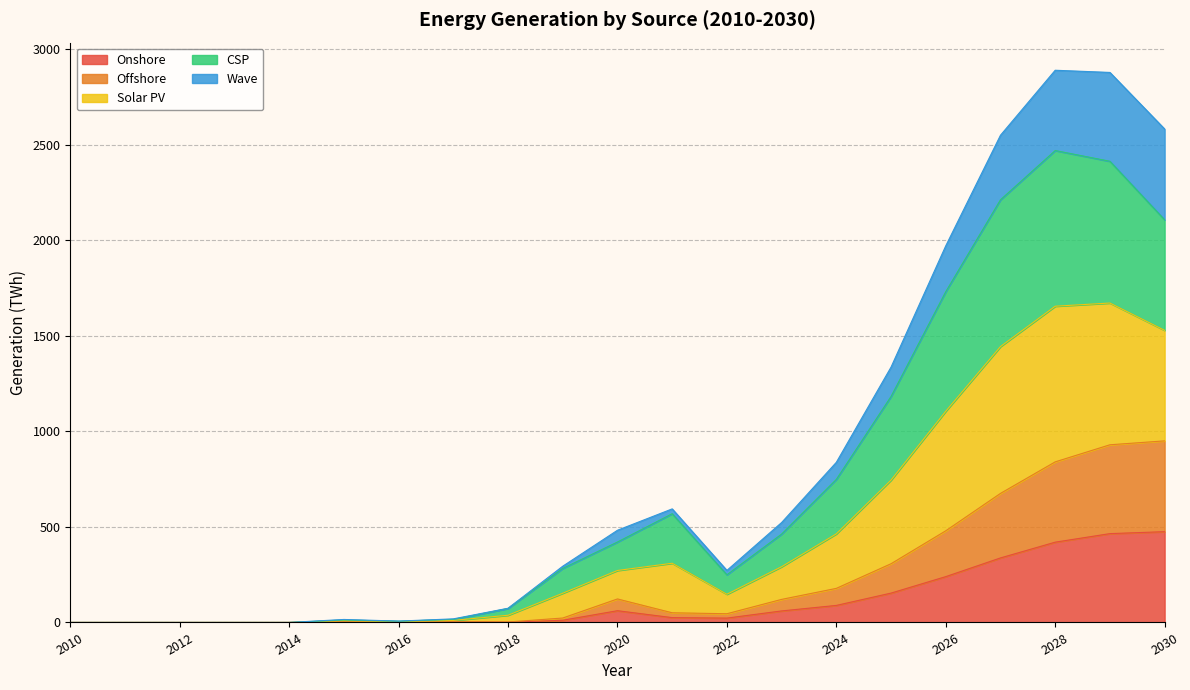

True or false: Wave and Solar PV intersect in this chart.

False